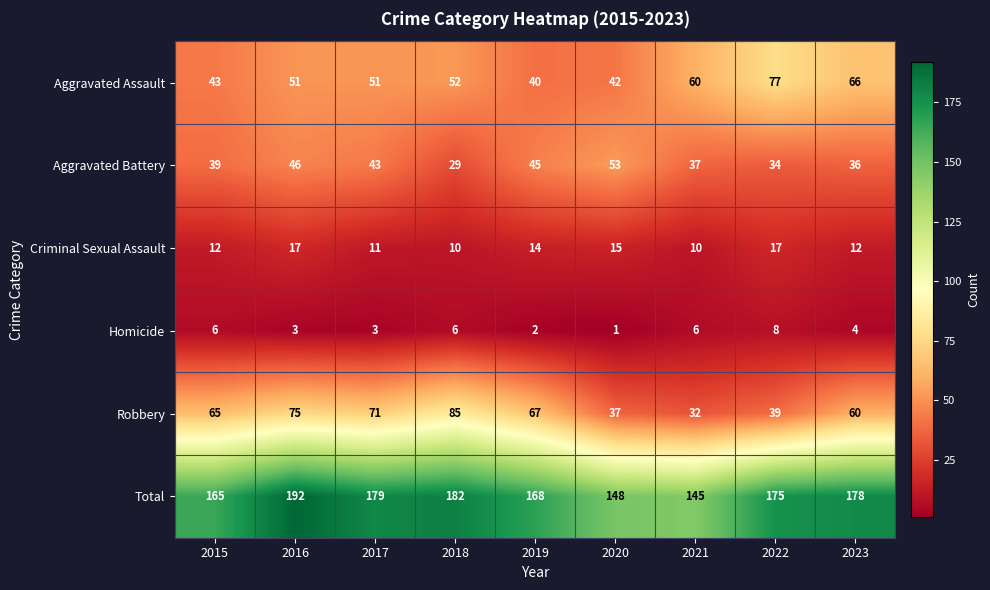

Which label corresponds to the smallest value in the chart?

2020